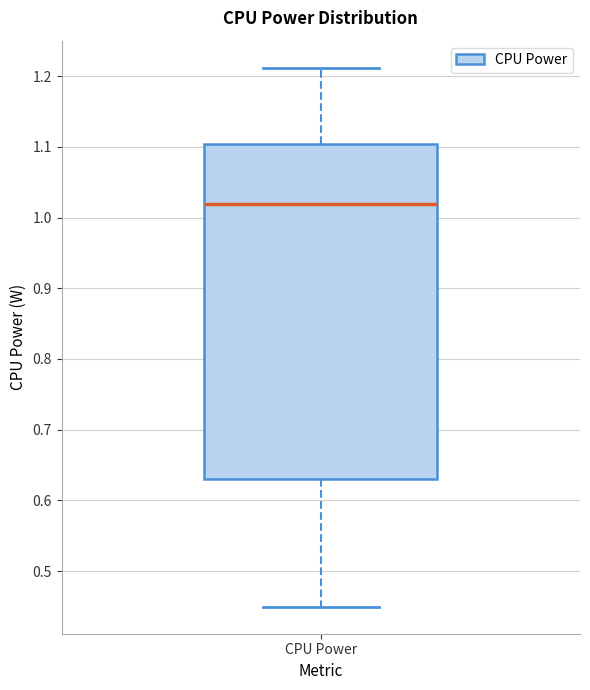

Where is the lower edge of the box for CPU Power on the y-axis? The values are not printed on the chart, so give them approximately, as read against the axis.

0.63